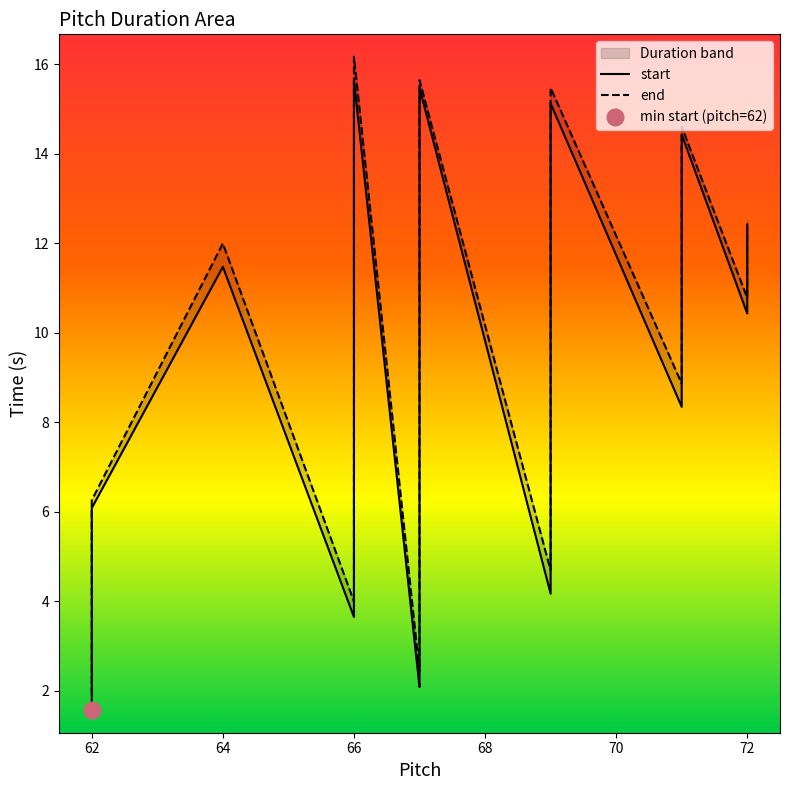

At how many categories does at least one series exceed 8?

23